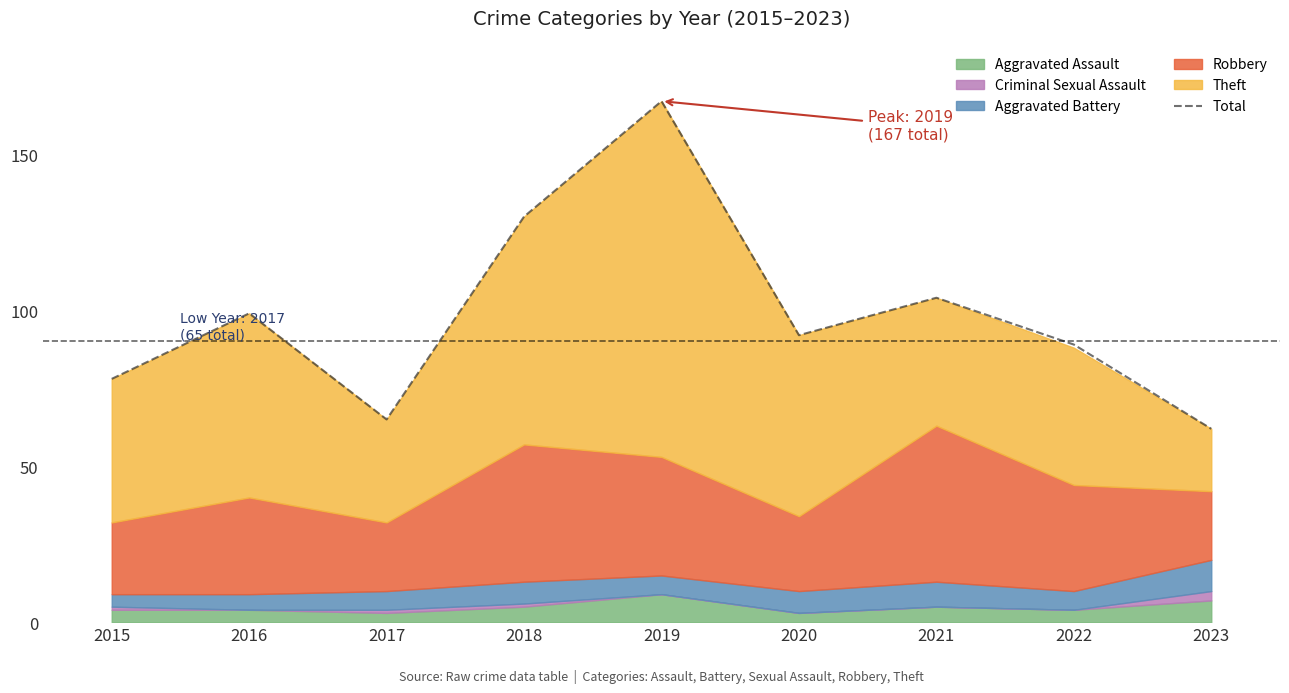

The chart shows a value of 92 at 2020. True or false?

True